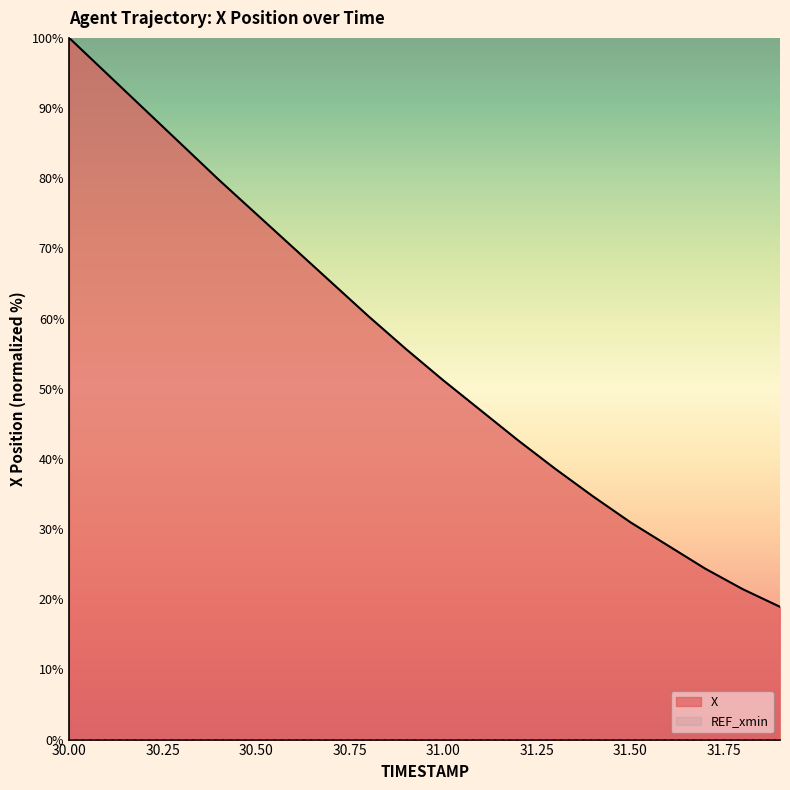

What is the difference between the values at 31.4 and 30.4?

45.1